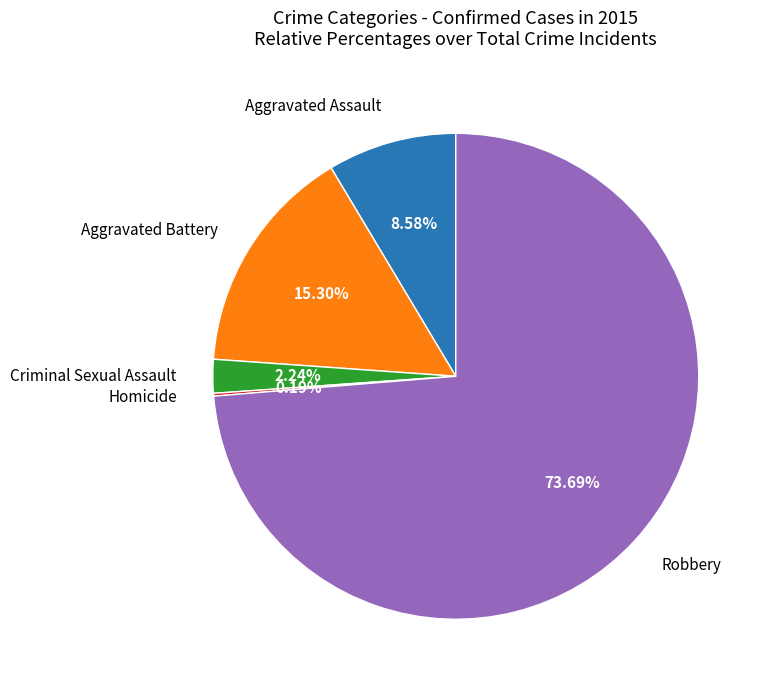

Is there a majority slice in this chart?

Yes